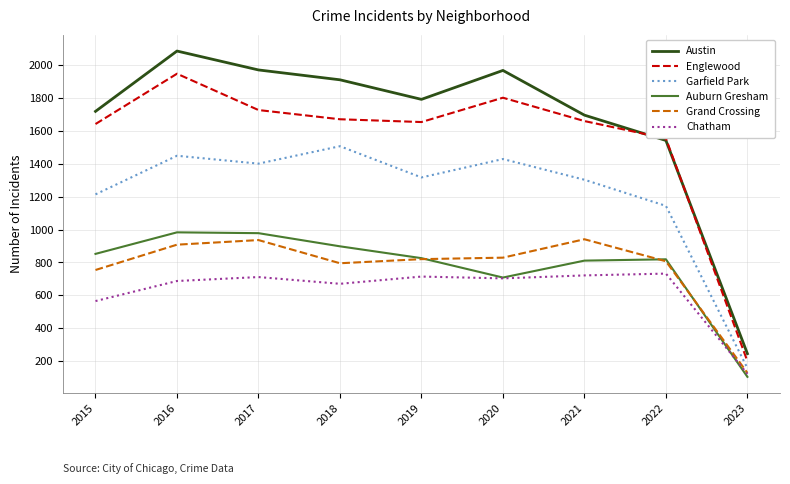

At which label is Grand Crossing closest to 534?

2015